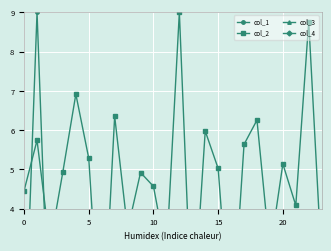

What is the spread (max minus min) of values at 0?

4.5